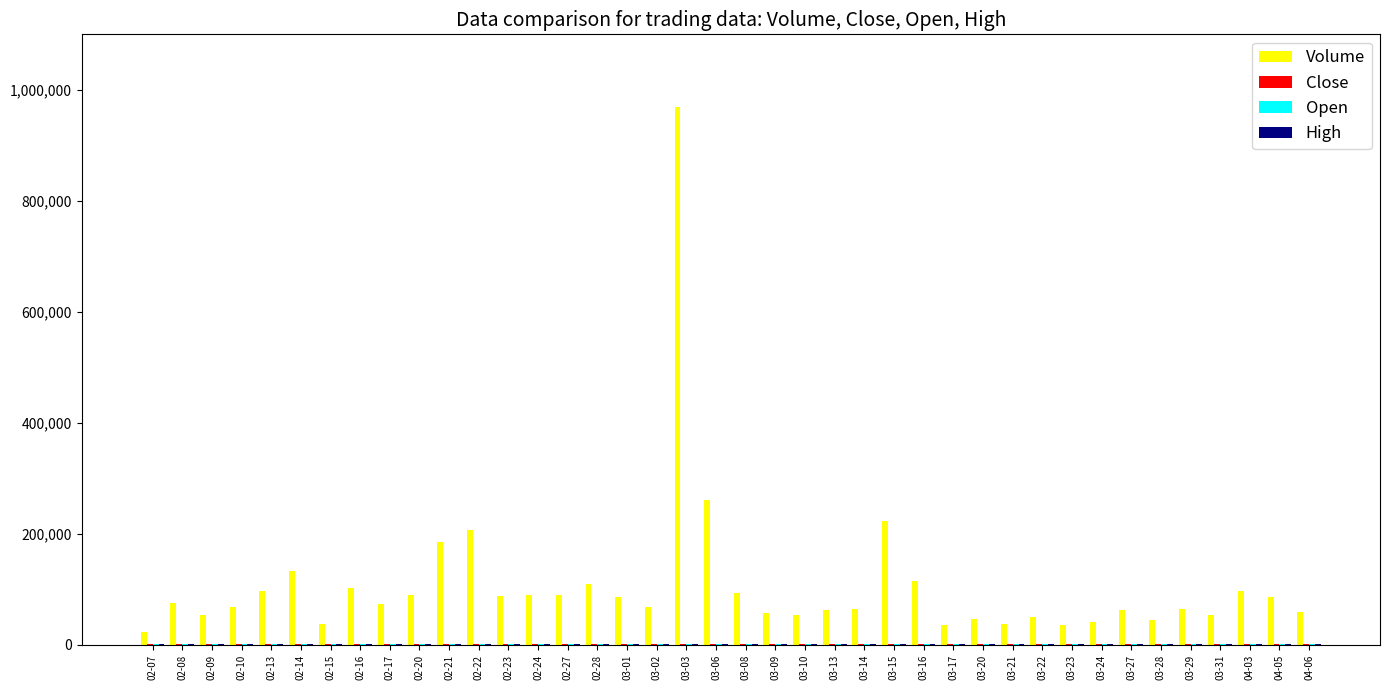

At which category does the chart reach its peak across all series?

03-03